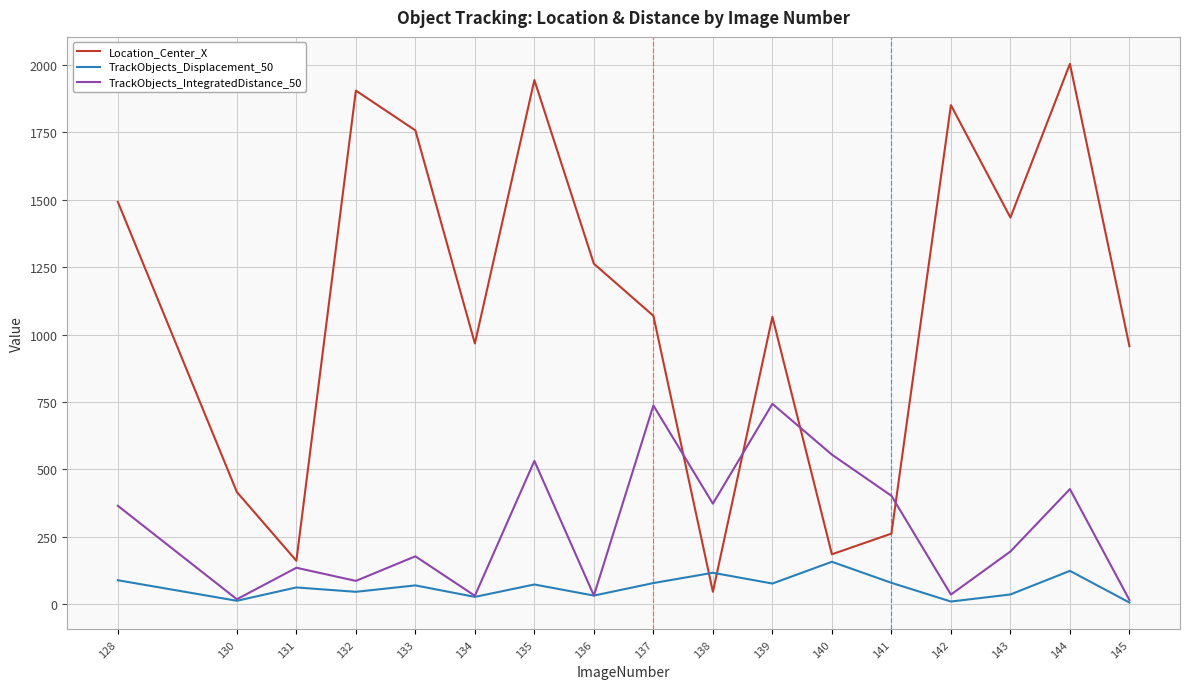

What is the maximum value for TrackObjects_Displacement_50?

157.1